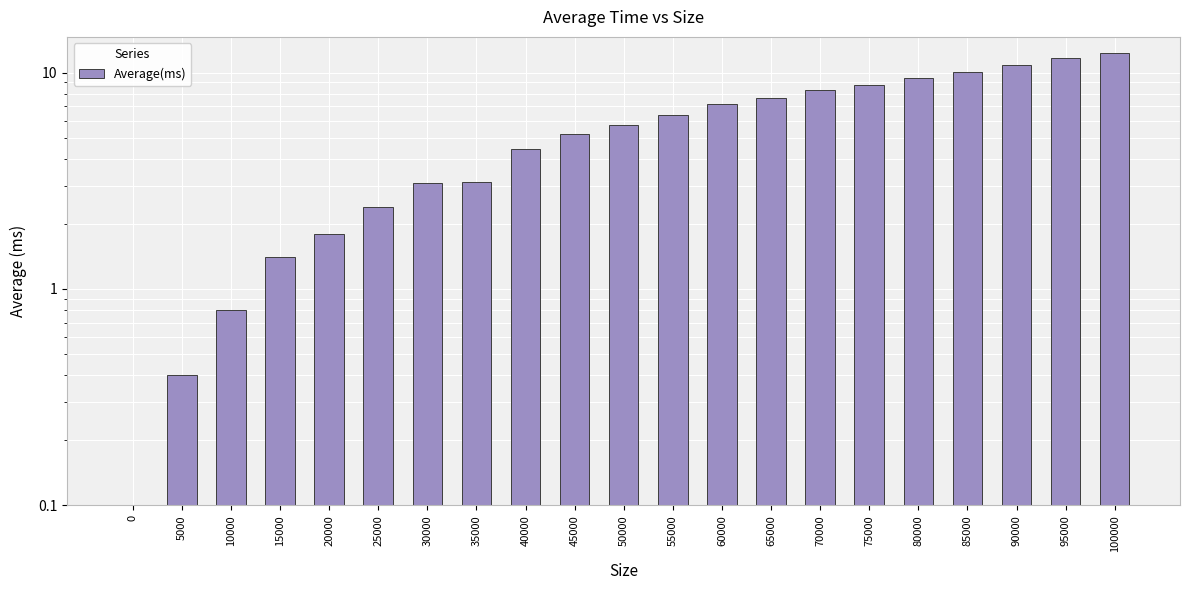

How many data points does each series have?

21